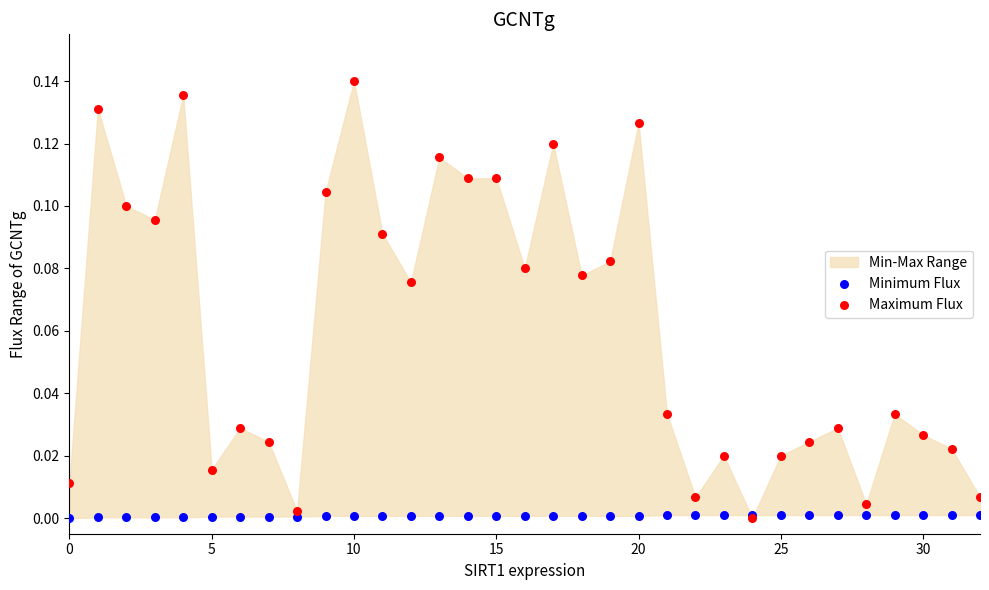

Which series reaches the maximum Y coordinate?

Maximum Flux